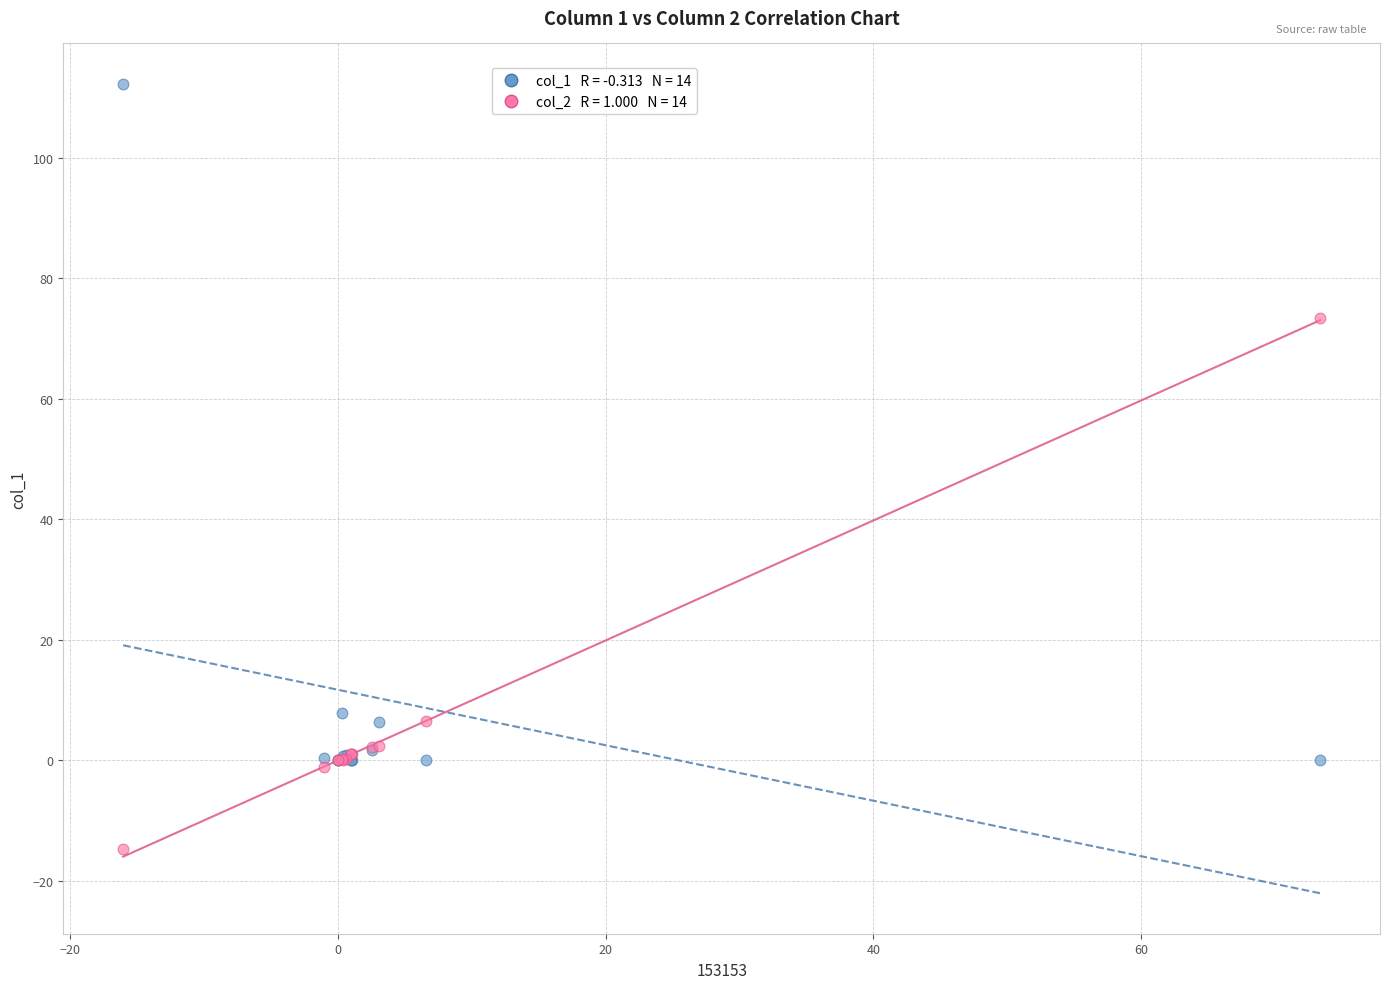

Across all series, what Y value is closest to 48?

73.4